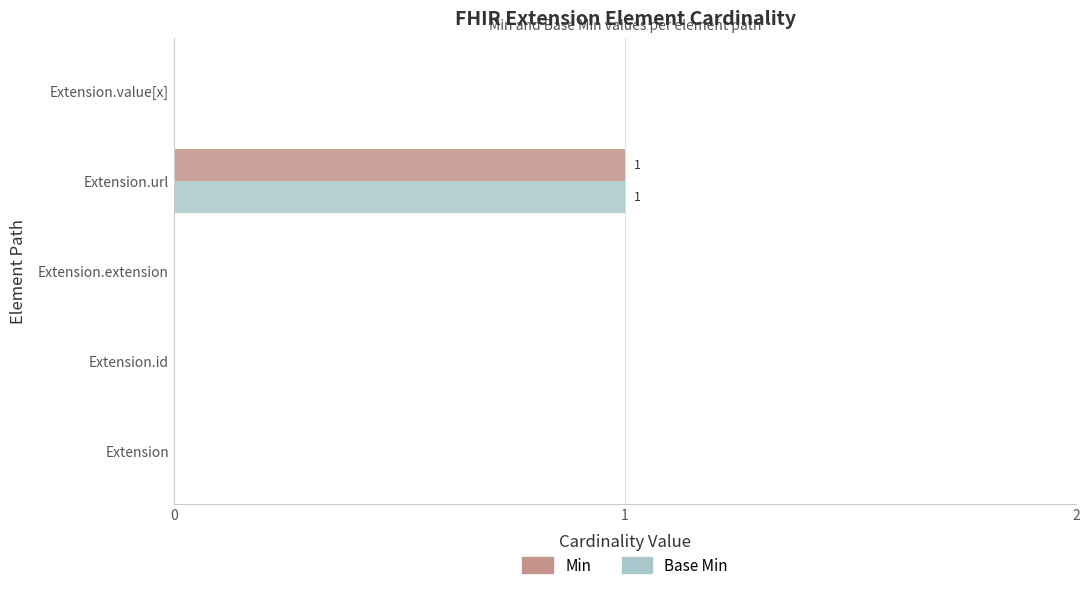

How many Min values are between 0 and 1?

5